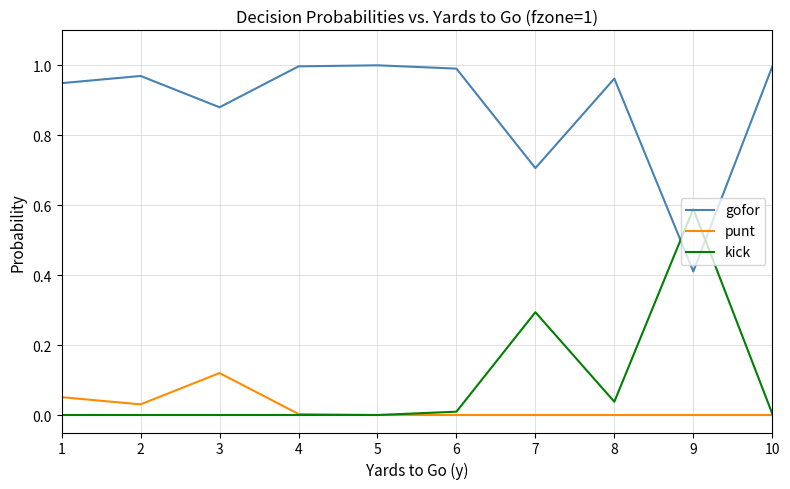

Is it true that gofor equals 0.3 at 1?

False